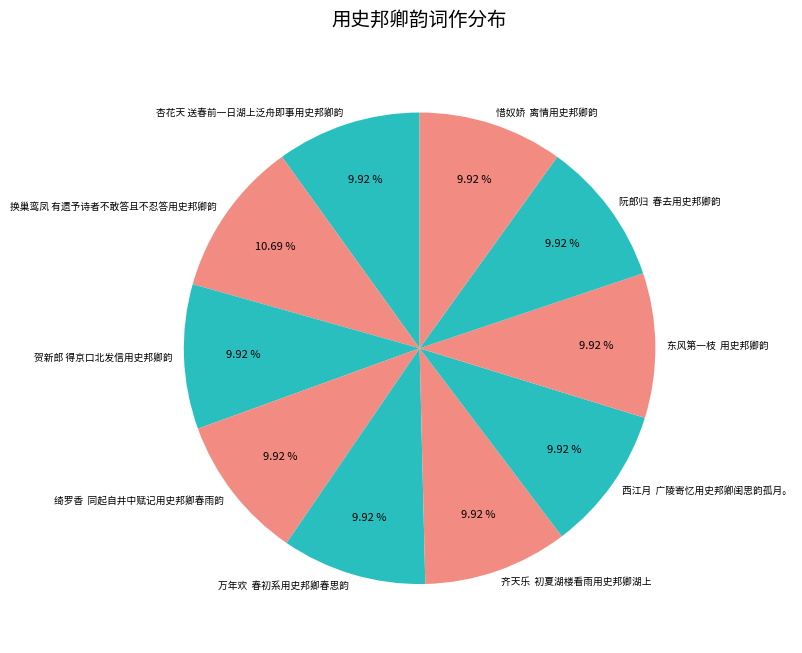

Do 西江月 广陵寄忆用史邦卿闺思韵孤月。 and 杏花天 送春前一日湖上泛舟即事用史邦卿韵 together represent more than half of the pie?

No